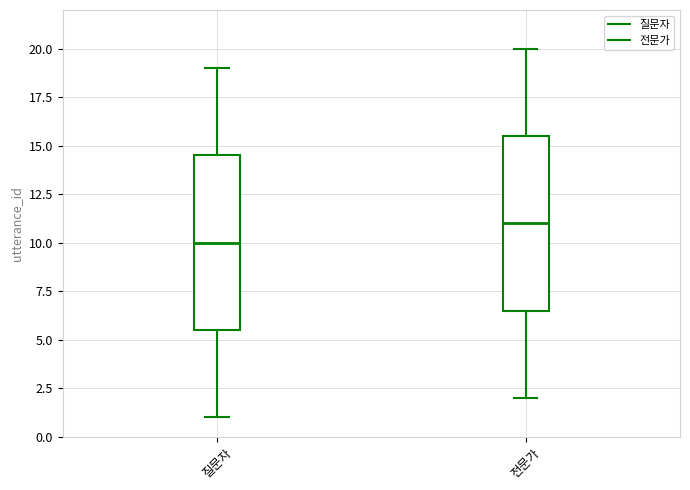

Reading left to right, transcribe this box plot: for each box, give where its median line is, the range the box spans, and where its two whiskers end, as read against the y-axis. The values are not printed on the chart, so give them approximately, as read against the axis.

질문자: median 10.0, box 5.5 to 14.5, whiskers 1.0 to 19.0
전문가: median 11.0, box 6.5 to 15.5, whiskers 2.0 to 20.0